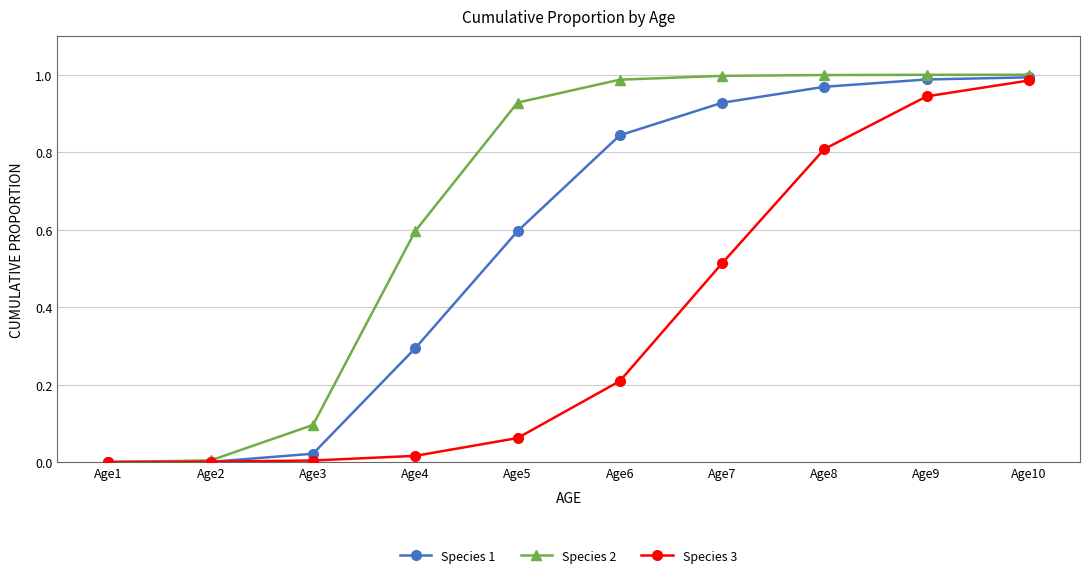

Which series has the largest total across all categories?

Species 2